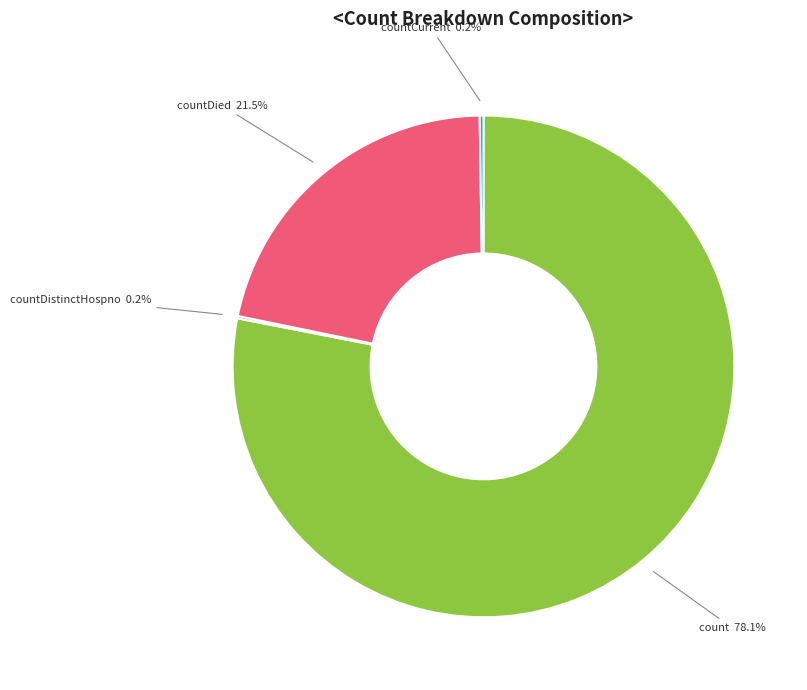

Which slice is the smallest?

countCurrentSuspected